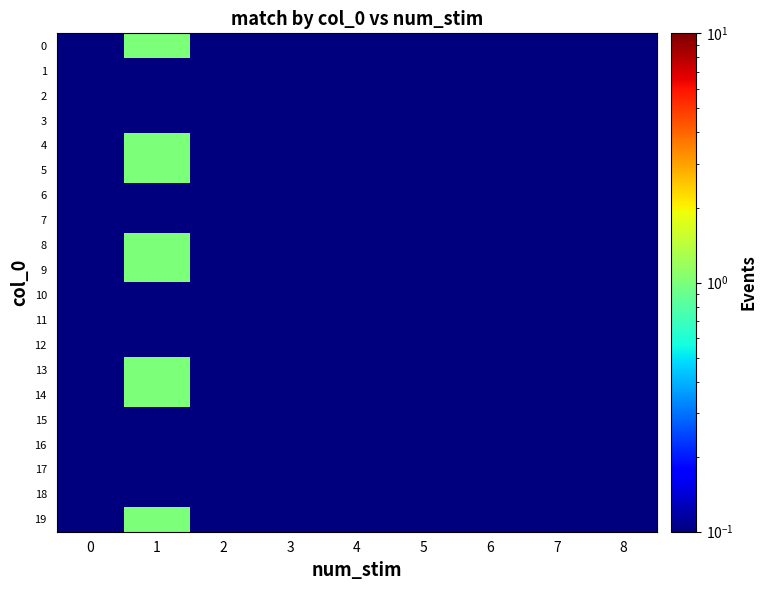

At how many categories does at least one series exceed 0?

9